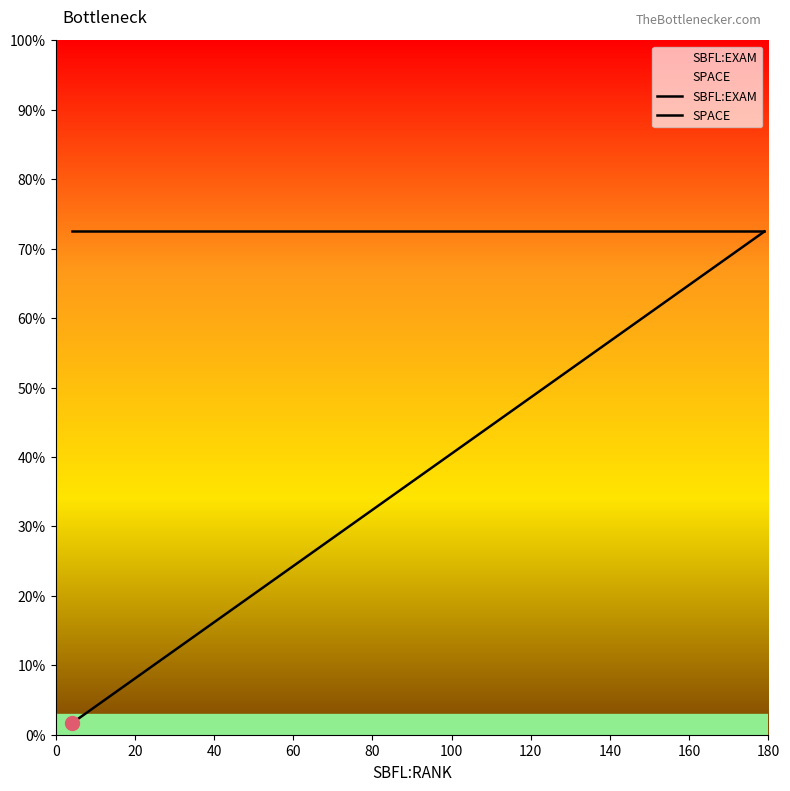

What is the difference between the maximum and minimum values in the SBFL:EXAM series?

70.9